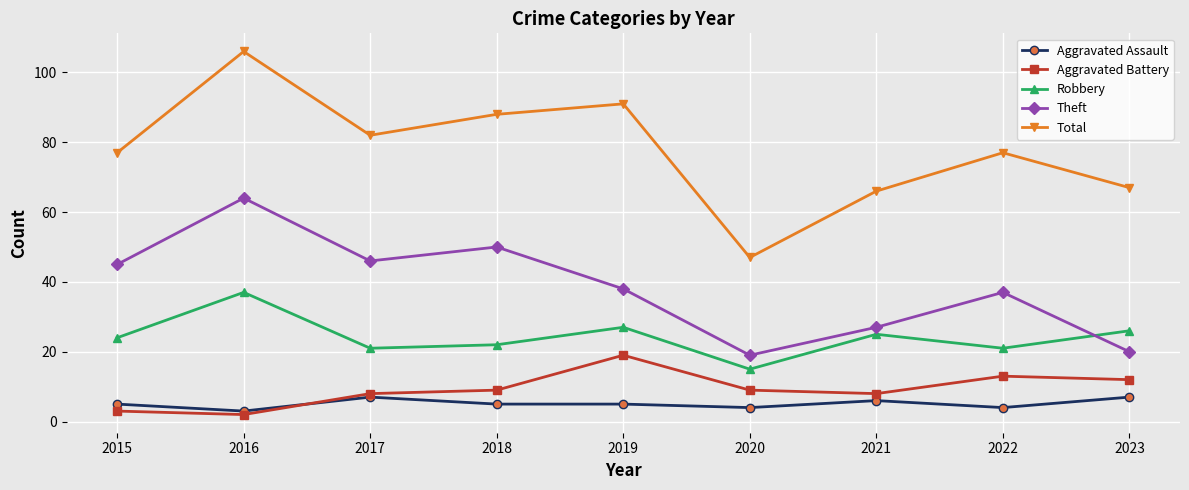

What is the sum of all Theft values?

346